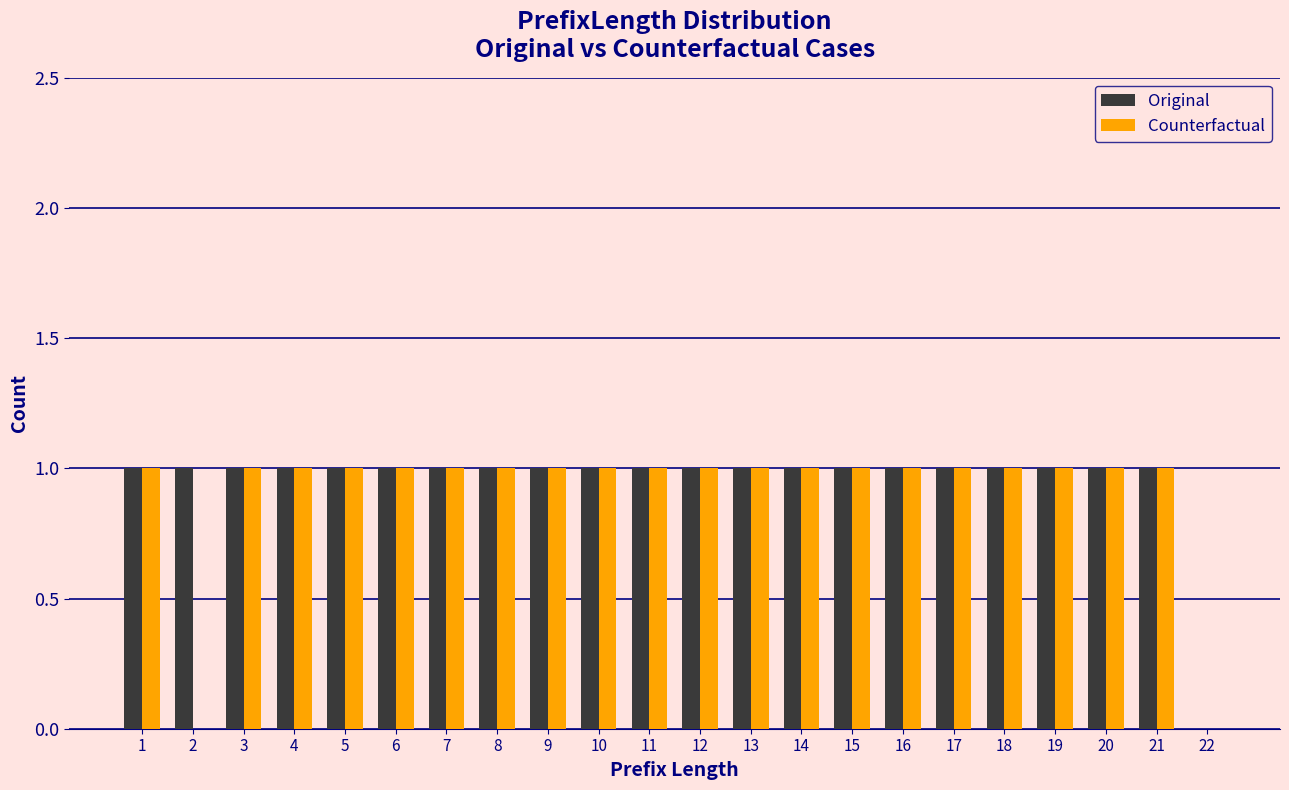

What is the height of the Counterfactual bar covering 2.5 to 3.5 on the x-axis? The values are not printed on the chart, so give them approximately, as read against the axis.

1